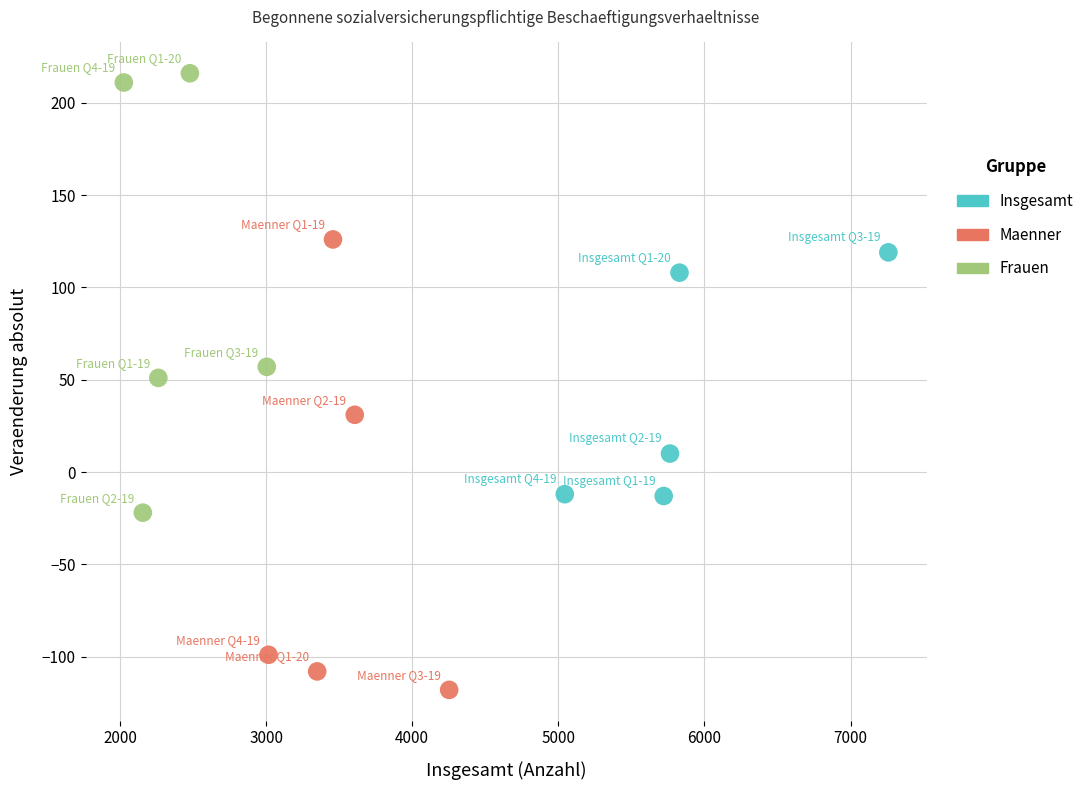

Which series reaches the minimum Y coordinate?

Maenner